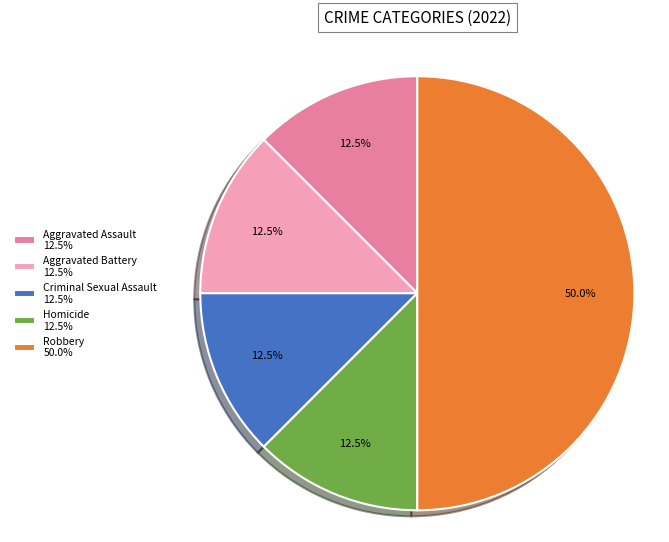

What percentage do Aggravated Assault 12.5% and Robbery 50.0% together represent?

62.5%